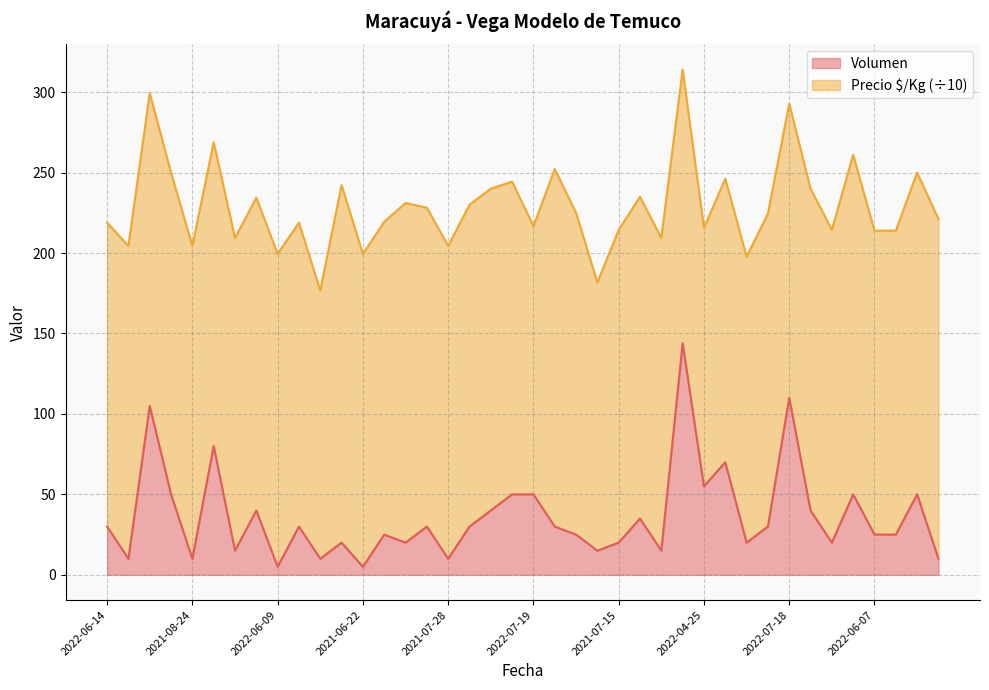

Does the chart display data point markers on the line(s)?

No